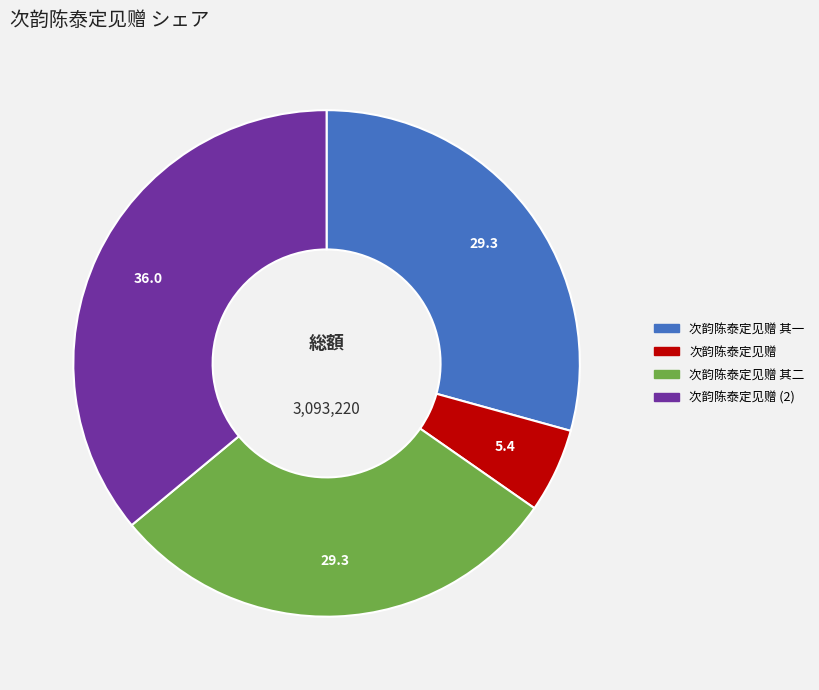

Is there any slice that represents more than half of the pie?

No